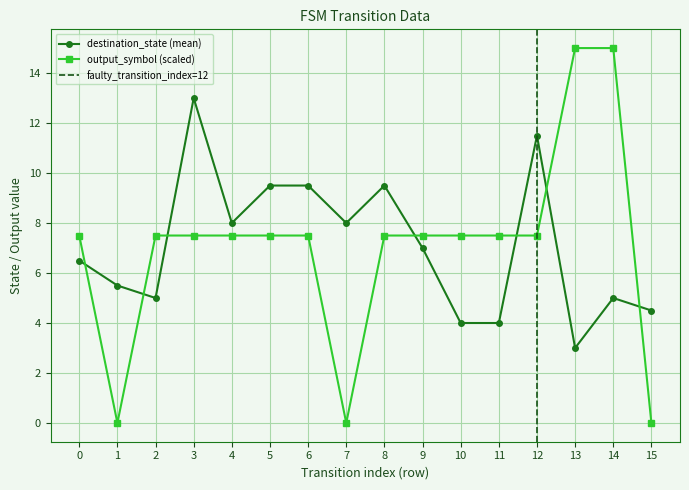

Where do destination_state (mean) and output_symbol (scaled) first cross each other?

0 and 1